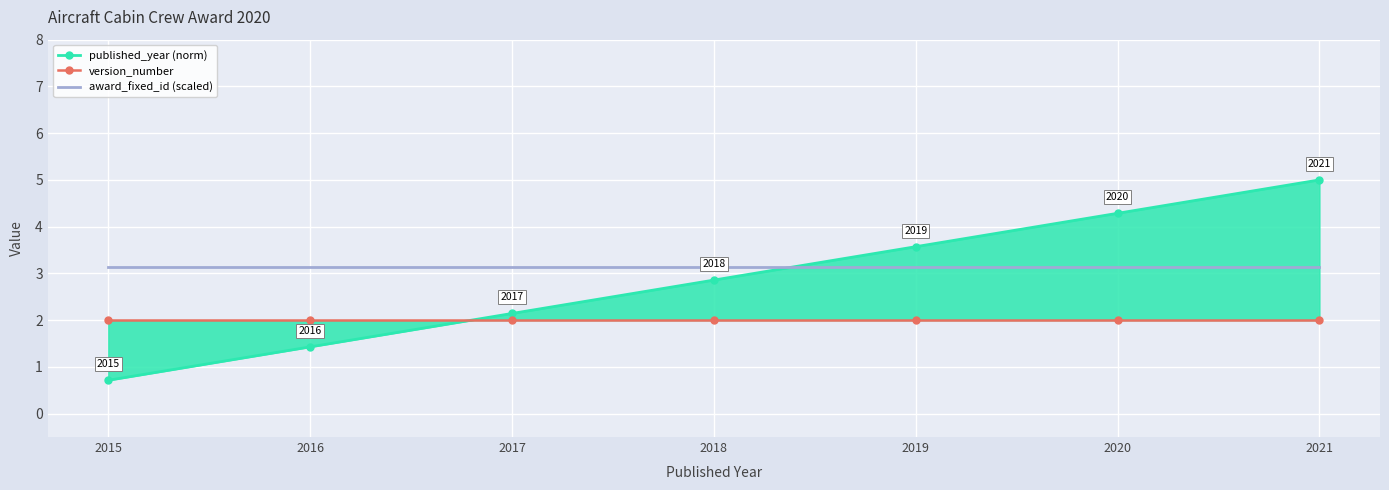

Reading left to right, extract all data points from this chart.

published_year (norm): 2015=0.7	2016=1.4	2017=2.1	2018=2.9	2019=3.6	2020=4.3	2021=5.0
version_number: 2015=2.0	2016=2.0	2017=2.0	2018=2.0	2019=2.0	2020=2.0	2021=2.0
award_fixed_id (scaled): 2015=3.1	2016=3.1	2017=3.1	2018=3.1	2019=3.1	2020=3.1	2021=3.1